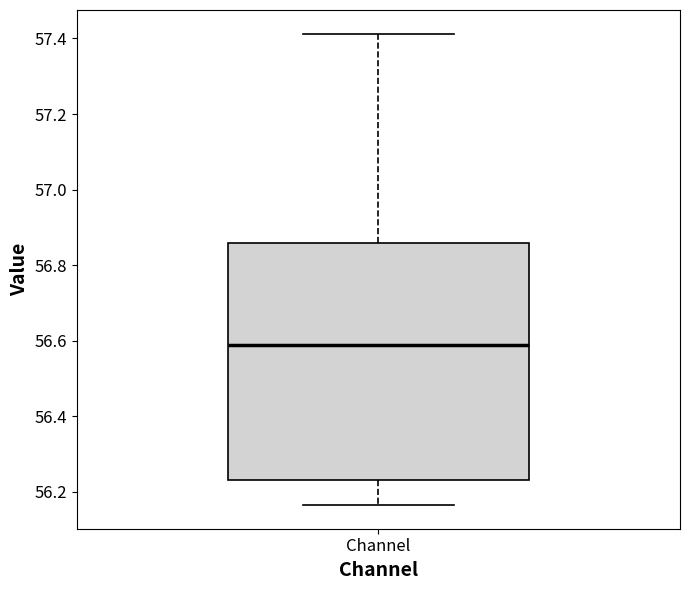

Where does the median line of the box for Channel sit on the y-axis? The values are not printed on the chart, so give them approximately, as read against the axis.

56.58